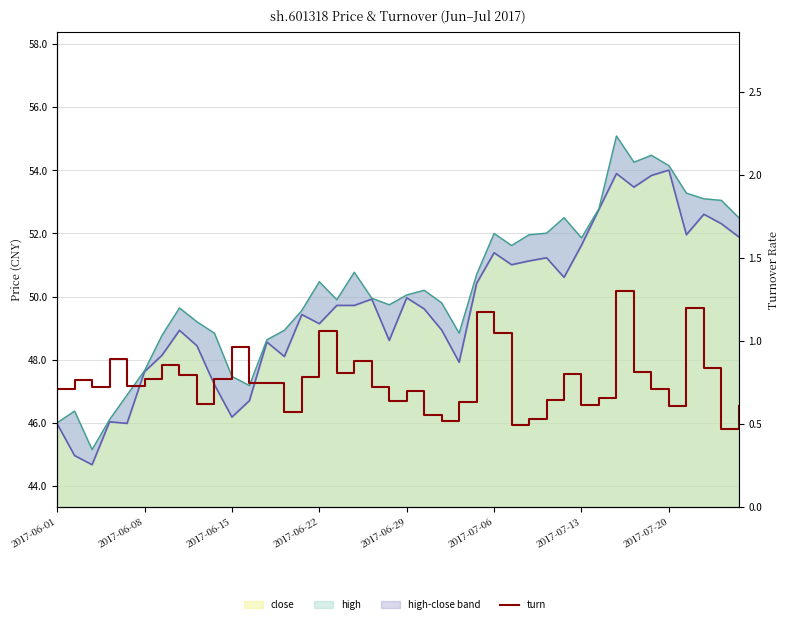

How many interior local peaks (higher than both neighbors) does the data have?

12